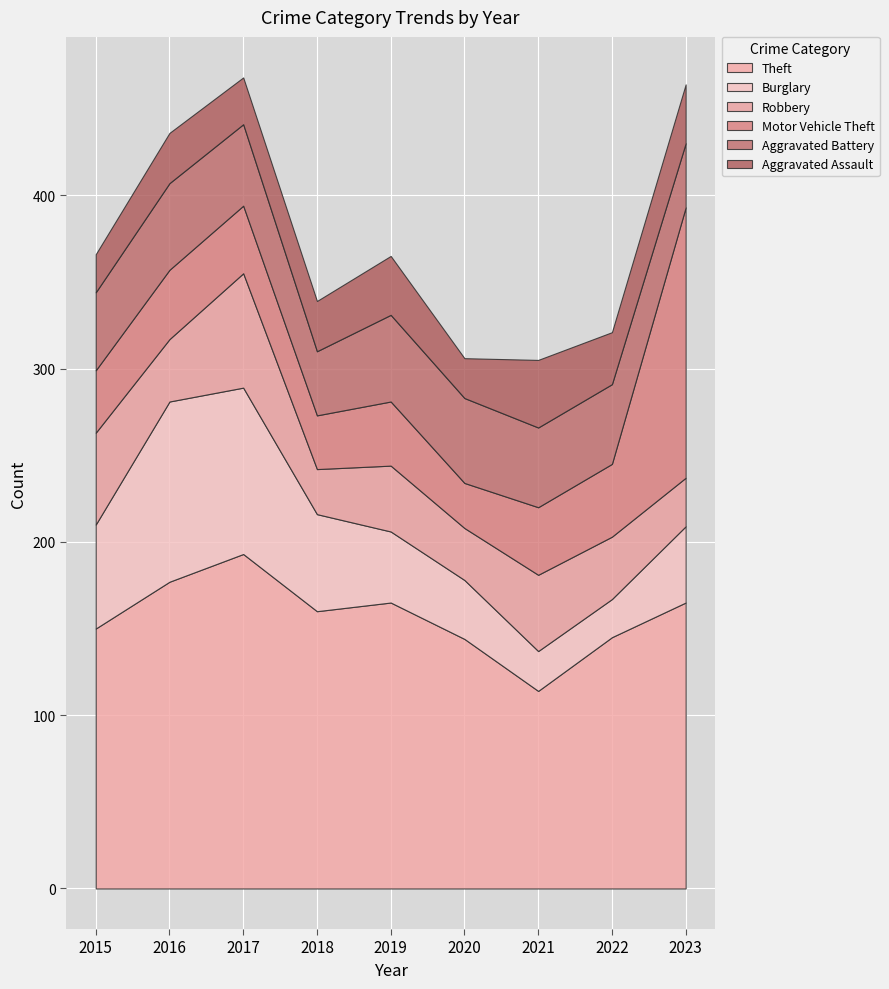

At how many categories does at least one series exceed 110?

9